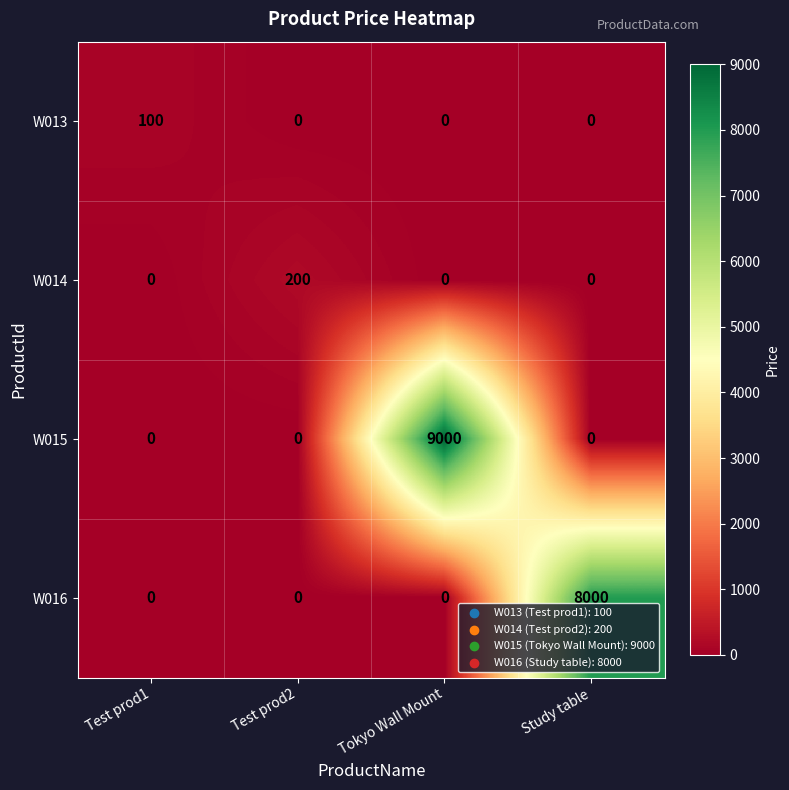

Count the number of categories in the chart.

4